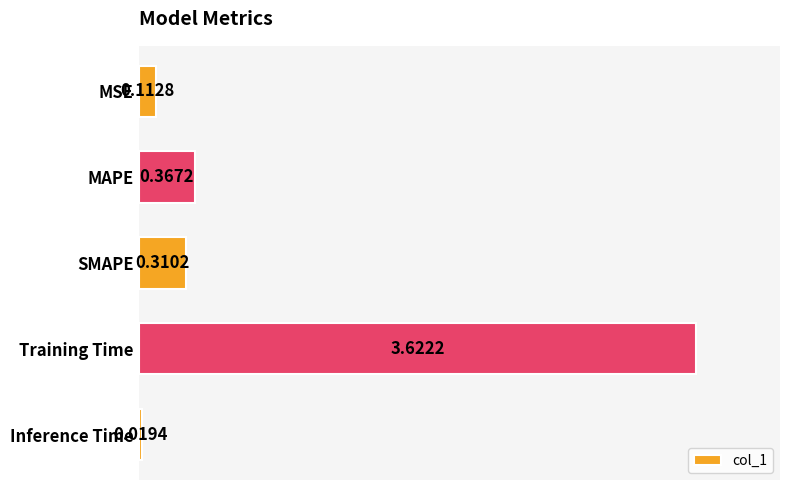

Rank the categories by value from lowest to highest.

Inference Time, MSE, SMAPE, MAPE, Training Time